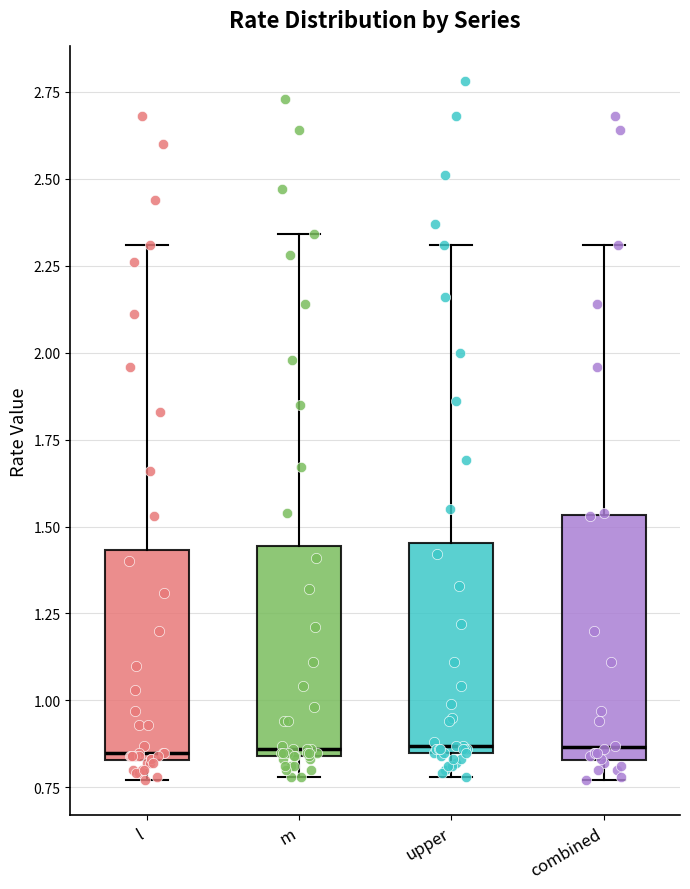

Reading left to right, read every box against the y-axis: the position of its median line, the range the box covers, and the ends of its whiskers. The values are not printed on the chart, so give them approximately, as read against the axis.

l: median 0.85 (just above the box's lower edge), box 0.85 to 1.45, whiskers 0.75 to 2.30
m: median 0.85 (just above the box's lower edge), box 0.85 to 1.45, whiskers 0.80 to 2.35
upper: median 0.85 (just above the box's lower edge), box 0.85 to 1.45, whiskers 0.80 to 2.30
combined: median 0.85 (just above the box's lower edge), box 0.85 to 1.55, whiskers 0.75 to 2.30